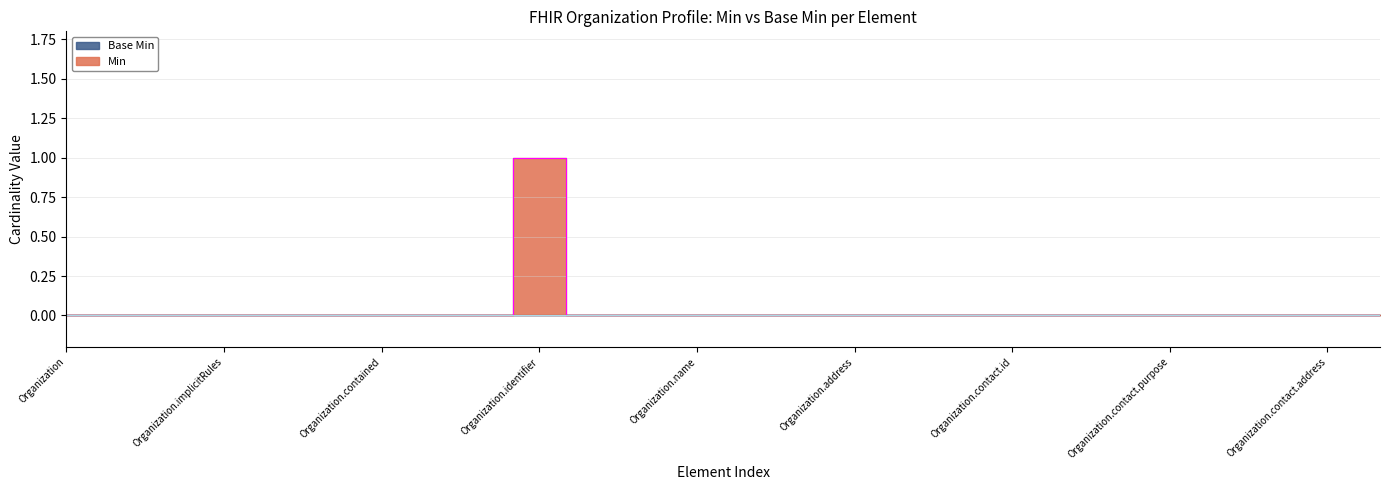

Where is the data nearest to the value 0?

Organization